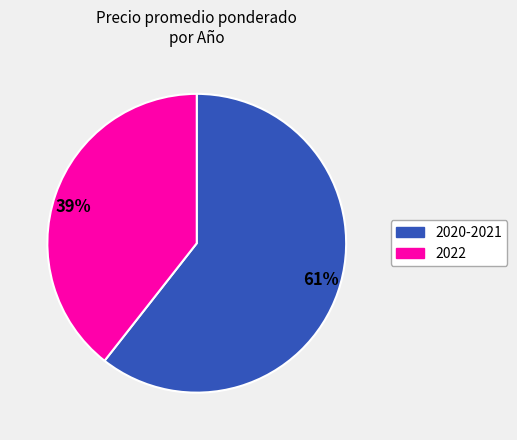

Is it true that 2022 is 39% of the pie?

True